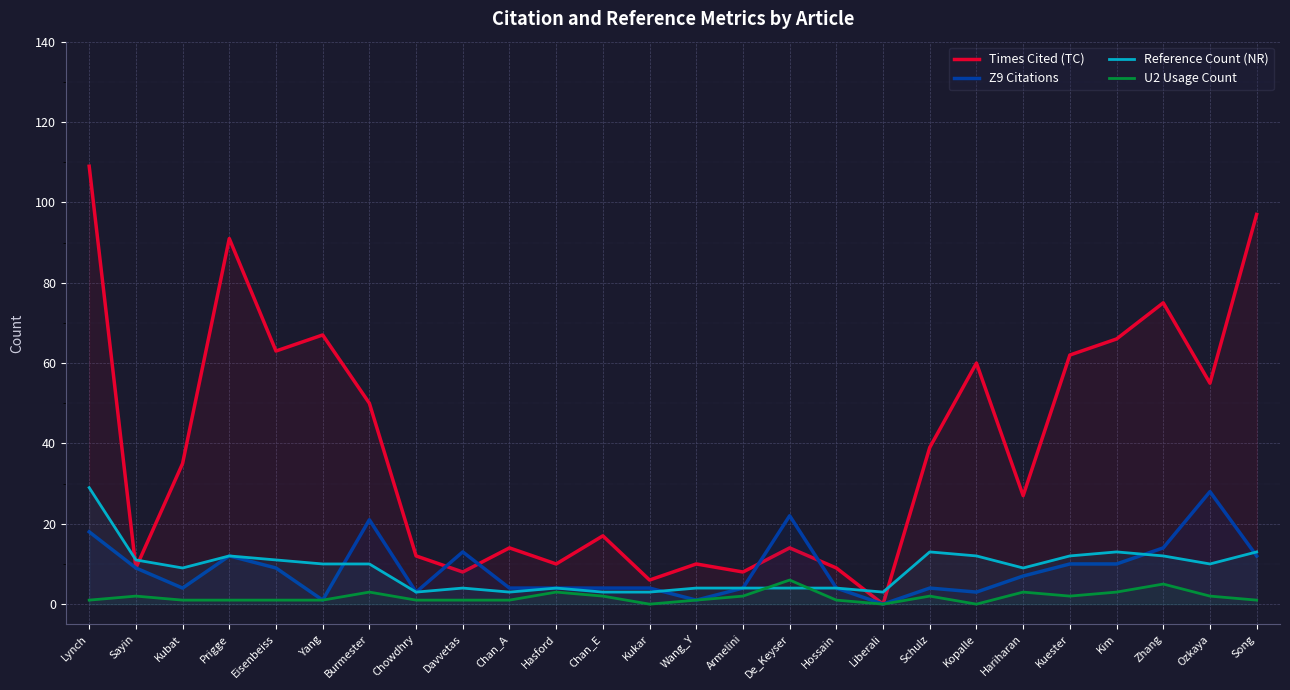

What are all the series names shown in the legend?

Times Cited (TC), Z9 Citations, Reference Count (NR), U2 Usage Count